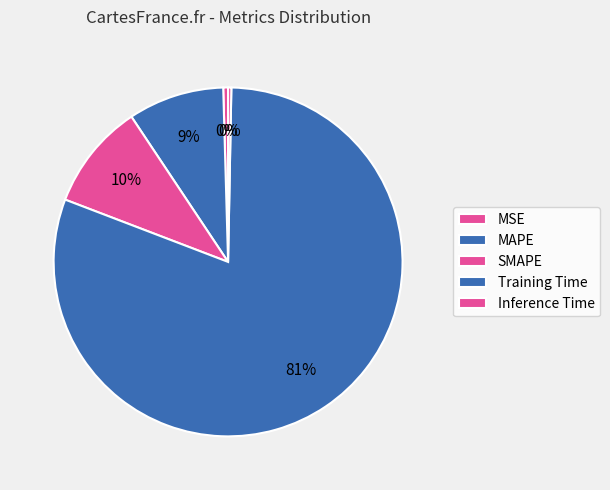

How many slices are in this pie chart?

5